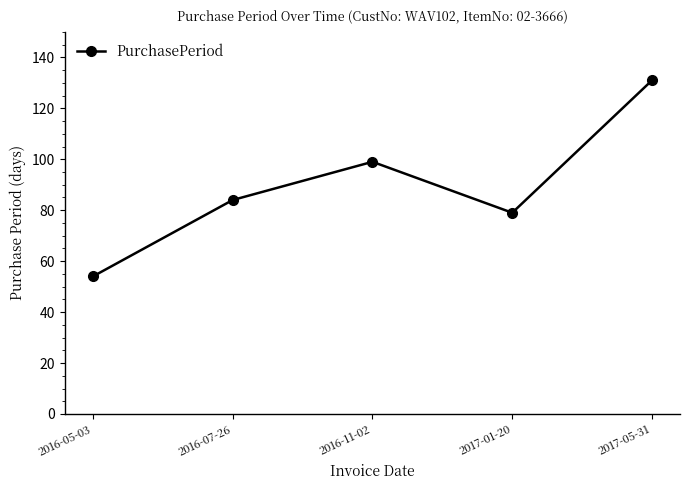

What is the change in value from 2016-05-03 to 2017-01-20?

+25